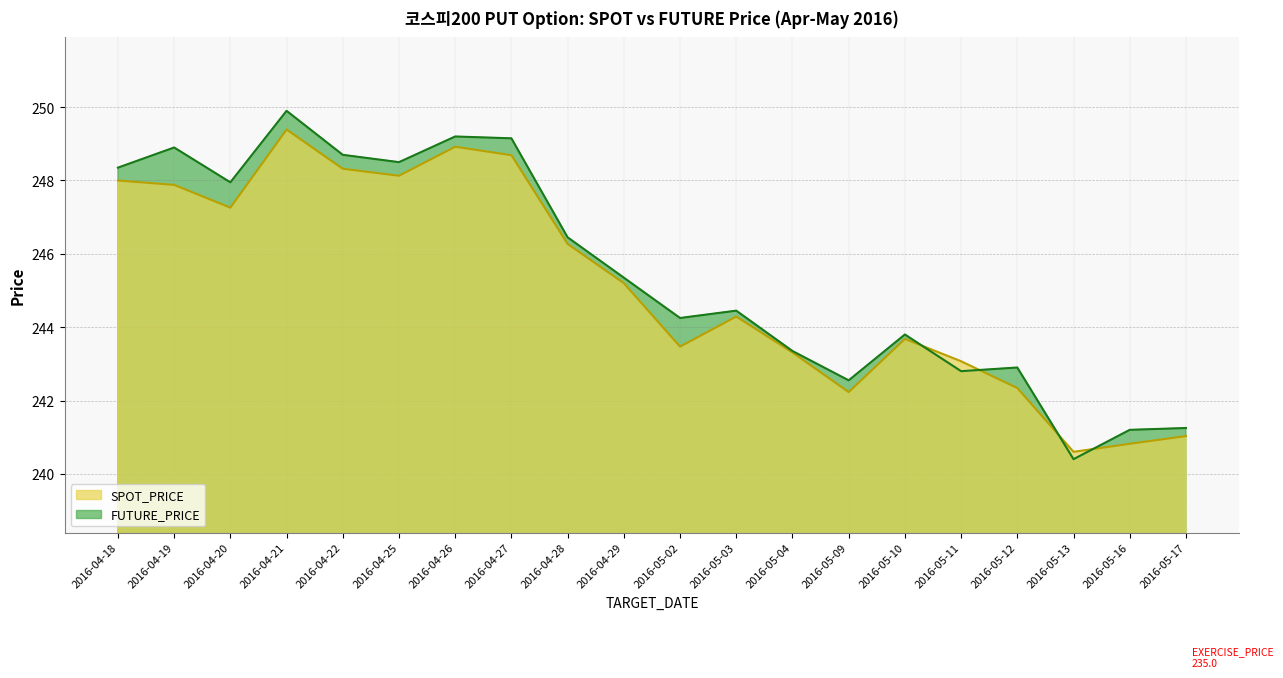

Which has a higher value, 2016-04-22 or 2016-05-12?

2016-04-22